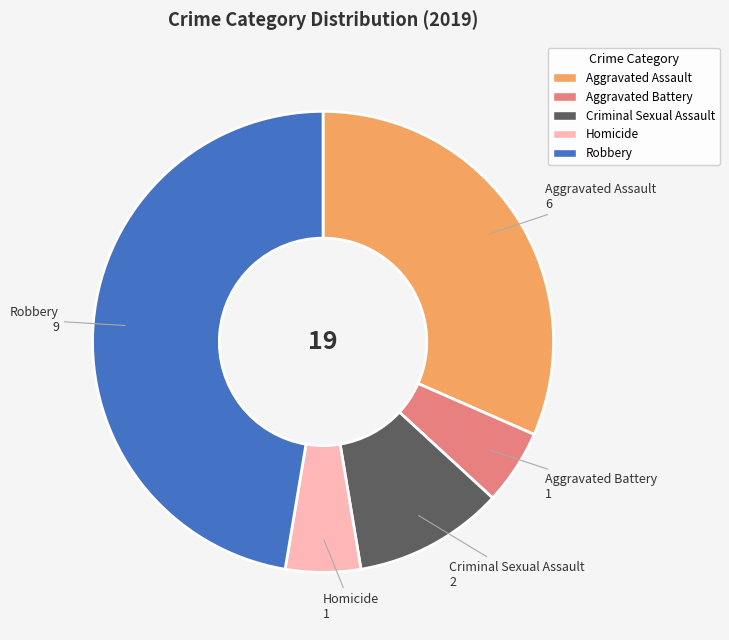

What is the largest slice in the pie chart?

Robbery